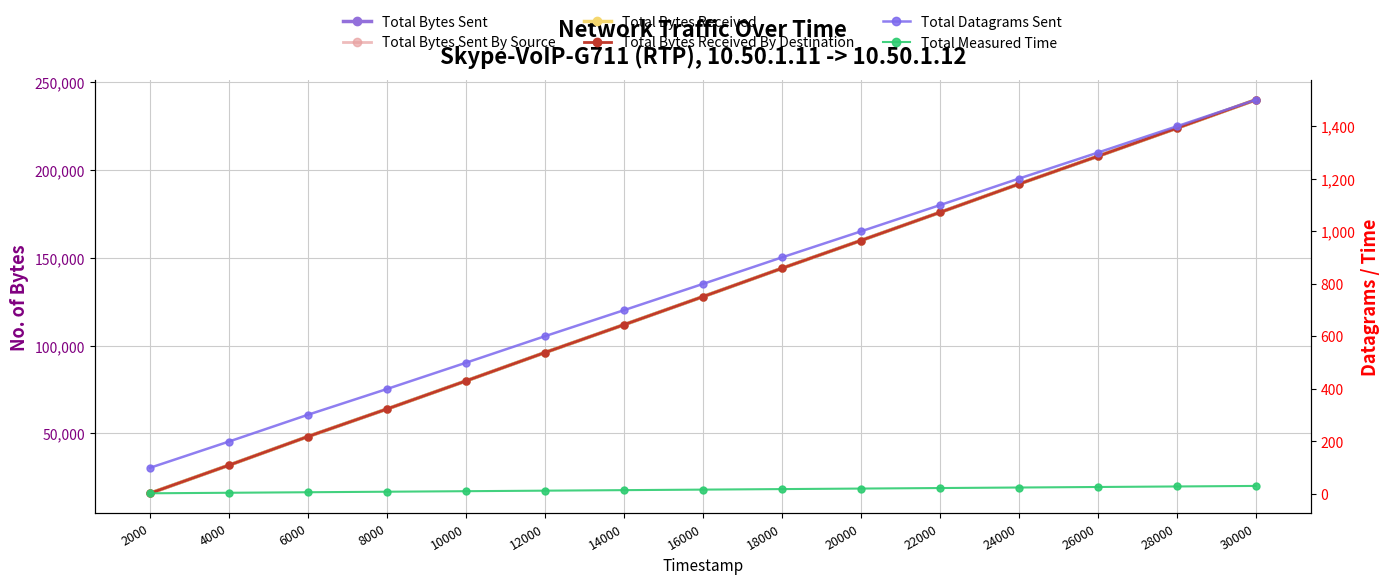

List the series in order of their peak value, highest first.

Total Bytes Sent, Total Bytes Sent By Source, Total Bytes Received, Total Bytes Received By Destination, Total Datagrams Sent, Total Measured Time